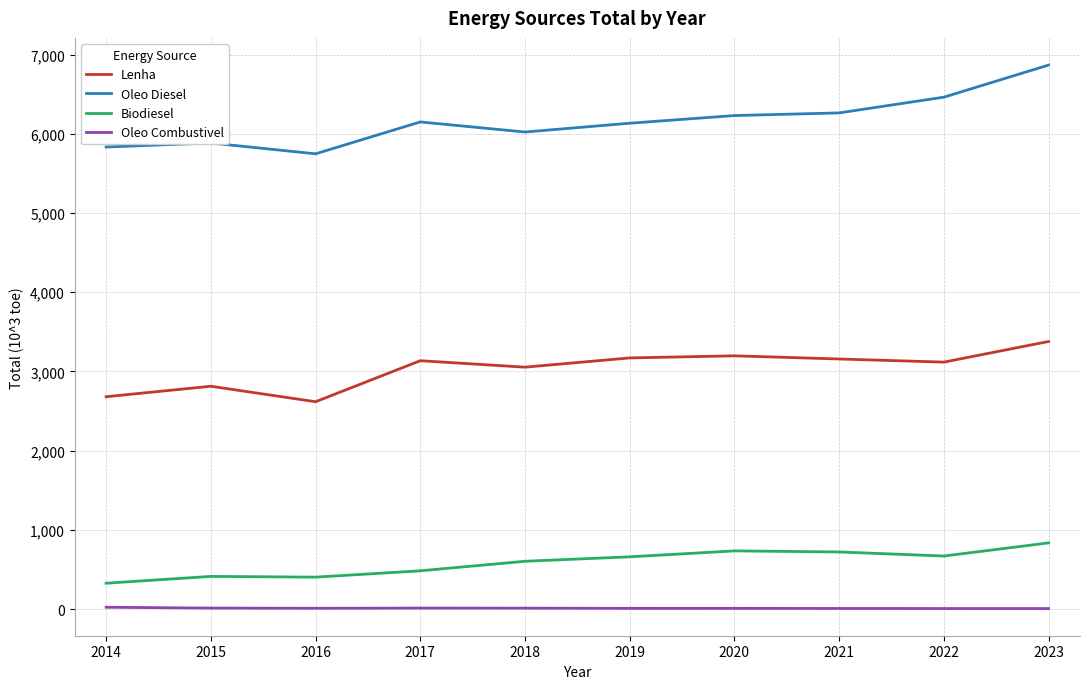

What is the difference between the maximum and minimum values in the Lenha series?

760.5